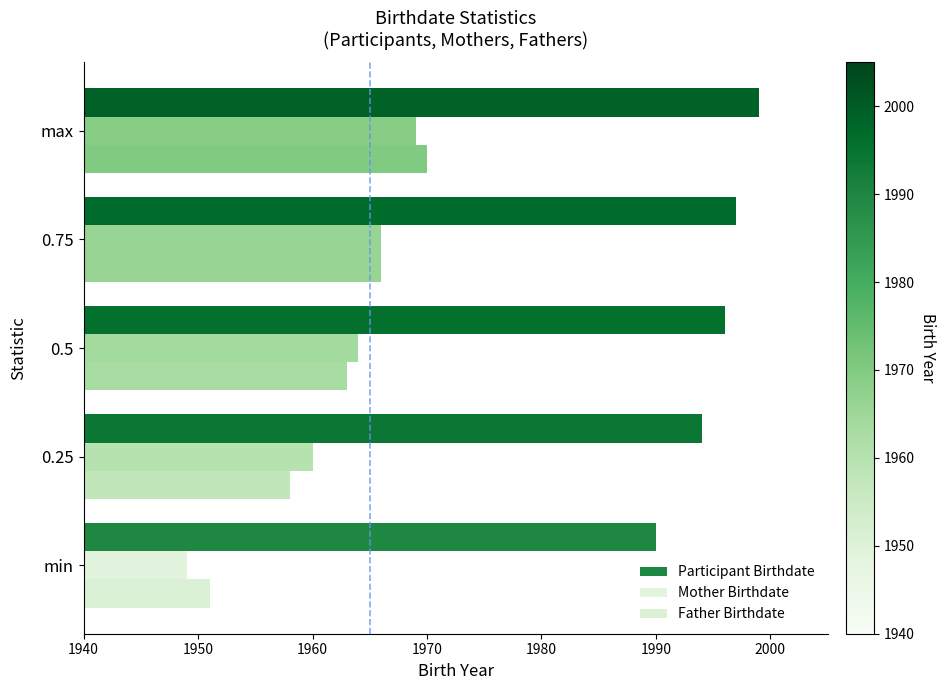

What is the minimum value for Mother Birthdate?

1949